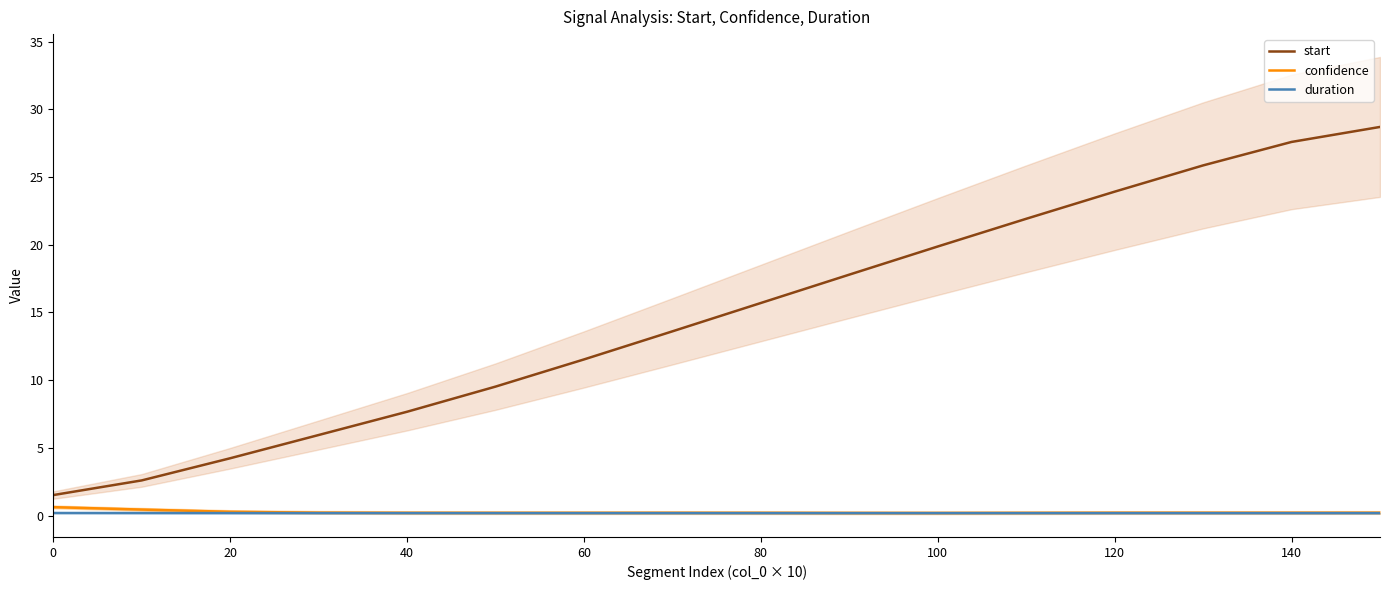

At which label does start first exceed 15?

80